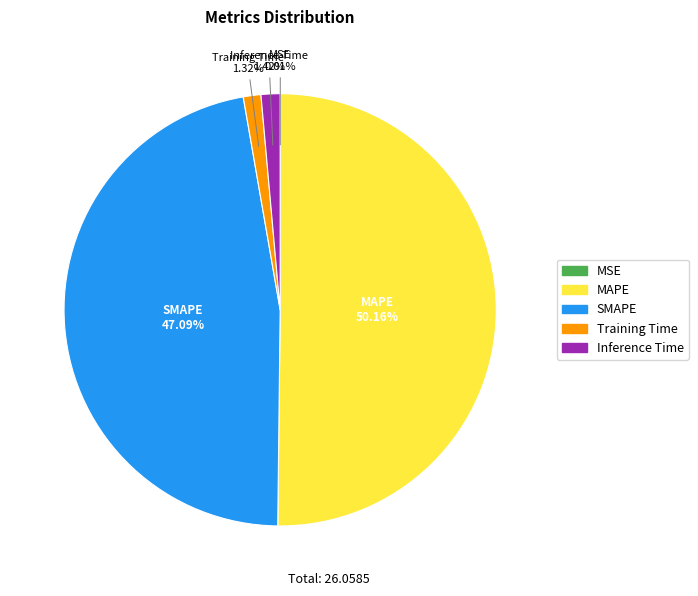

Is it true that Inference Time is 11% of the pie?

False